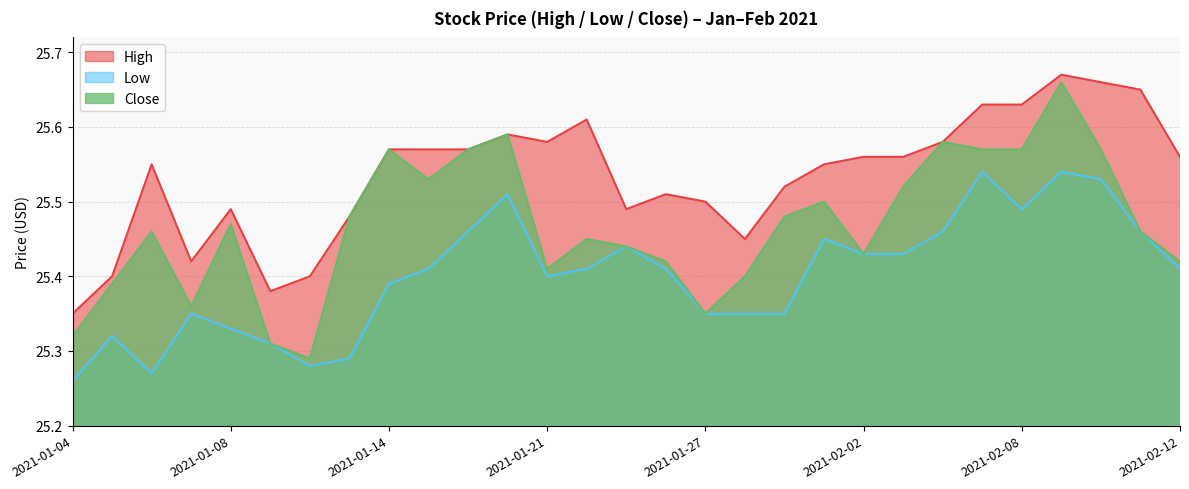

True or false: Close and Low intersect in this chart.

False